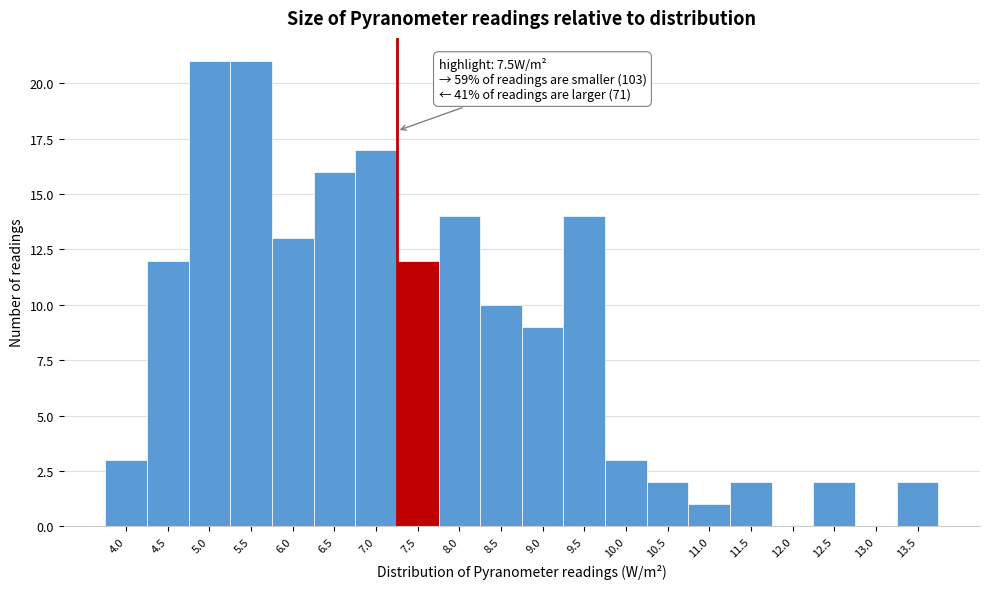

Reading left to right, list all the values displayed in this chart.

4.0=3	4.5=12	5.0=21	5.5=21	6.0=13	6.5=16	7.0=17	7.5=12	8.0=14	8.5=10	9.0=9	9.5=14	10.0=3	10.5=2	11.0=1	11.5=2	12.0=0	12.5=2	13.0=0	13.5=2